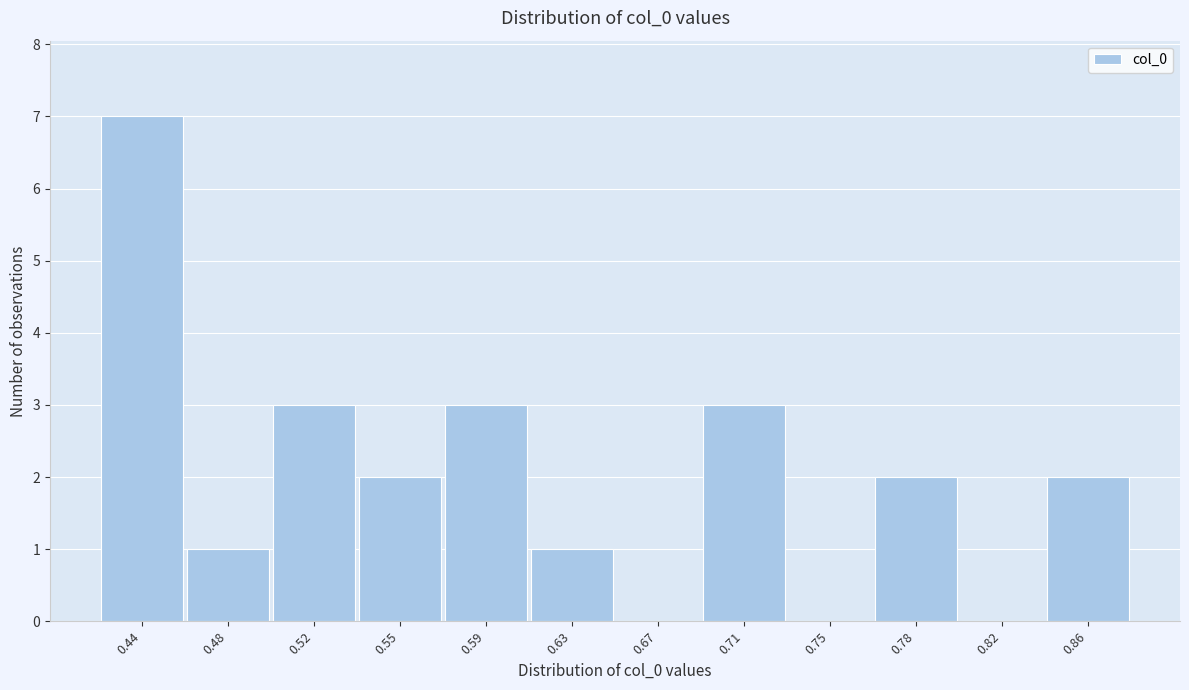

Reading left to right, transcribe all the data shown in this chart.

0.44=7	0.48=1	0.52=3	0.55=2	0.59=3	0.63=1	0.67=0	0.71=3	0.75=0	0.78=2	0.82=0	0.86=2